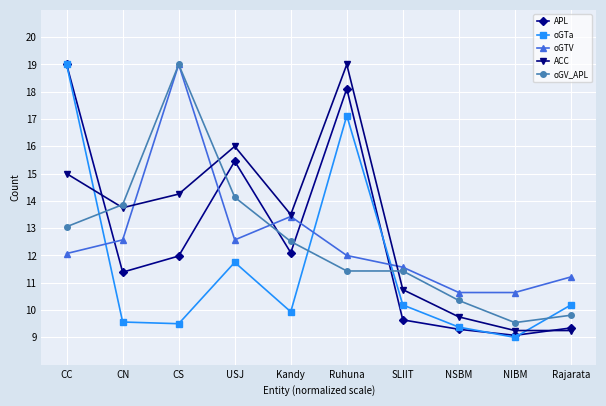

What position from the left is CS?

3